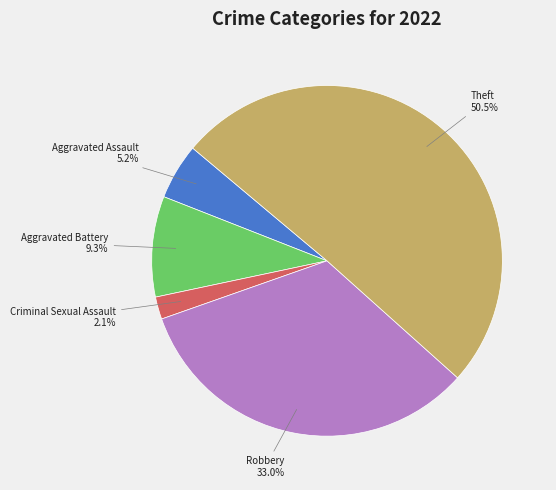

Which has a higher value, Theft or Criminal Sexual Assault?

Theft